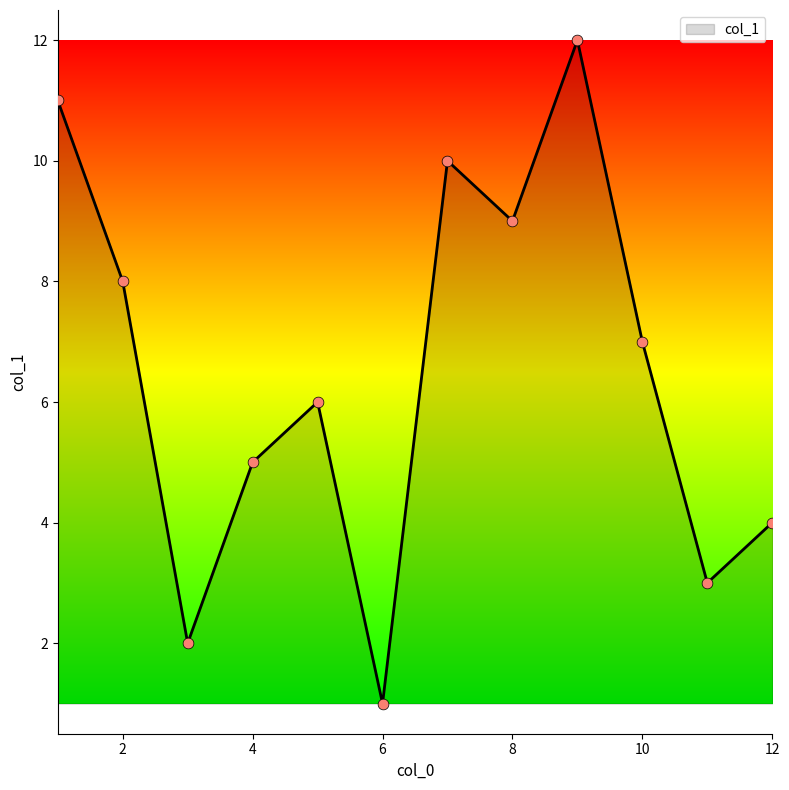

What is the difference between the maximum and minimum values?

11